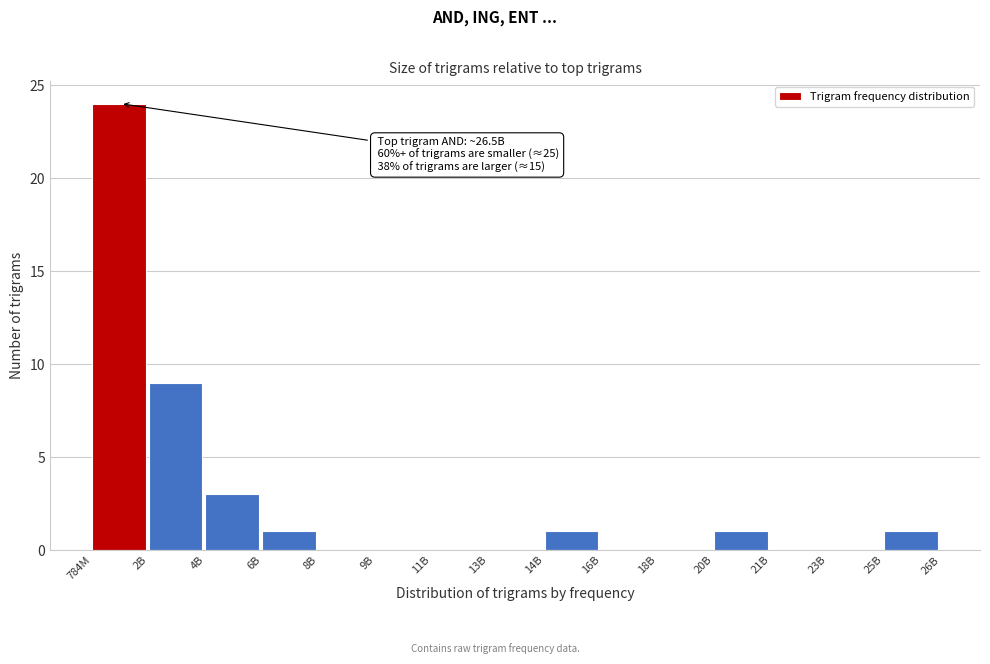

Reading right to left, transcribe all the data shown in this chart.

25B=1	23B=0	21B=0	20B=1	18B=0	16B=0	14B=1	13B=0	11B=0	9B=0	8B=0	6B=1	4B=3	2B=9	784M=24